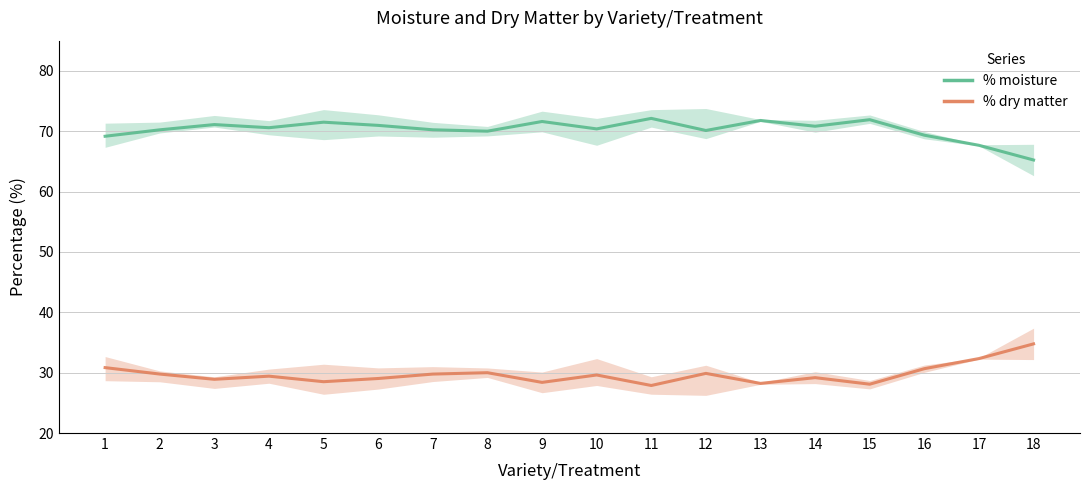

True or false: % dry matter and % moisture intersect in this chart.

False